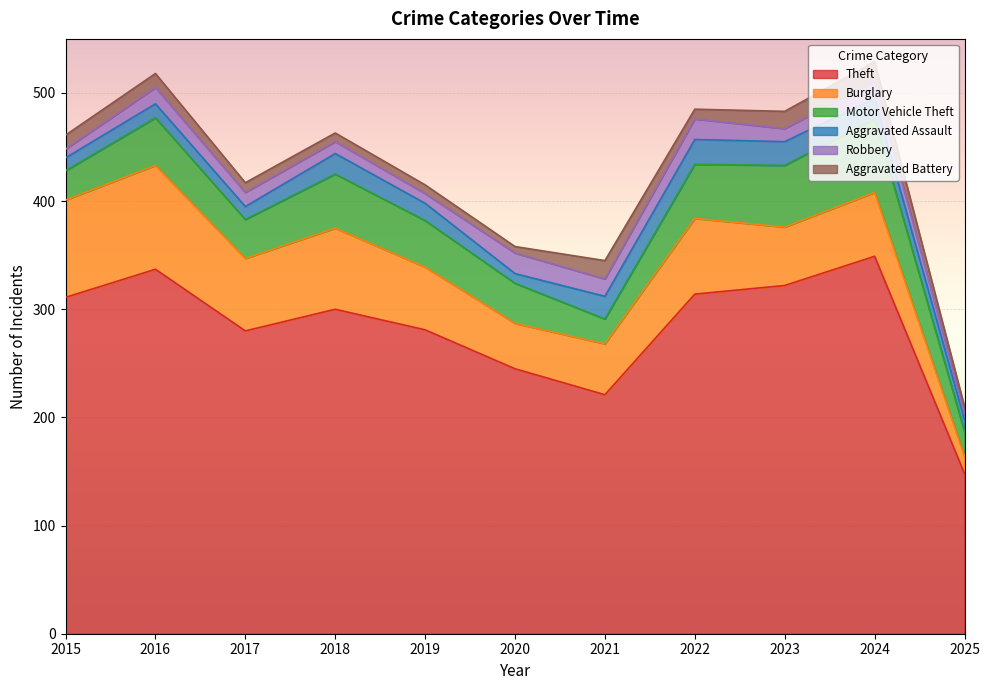

At which label does Robbery first exceed 13?

2016